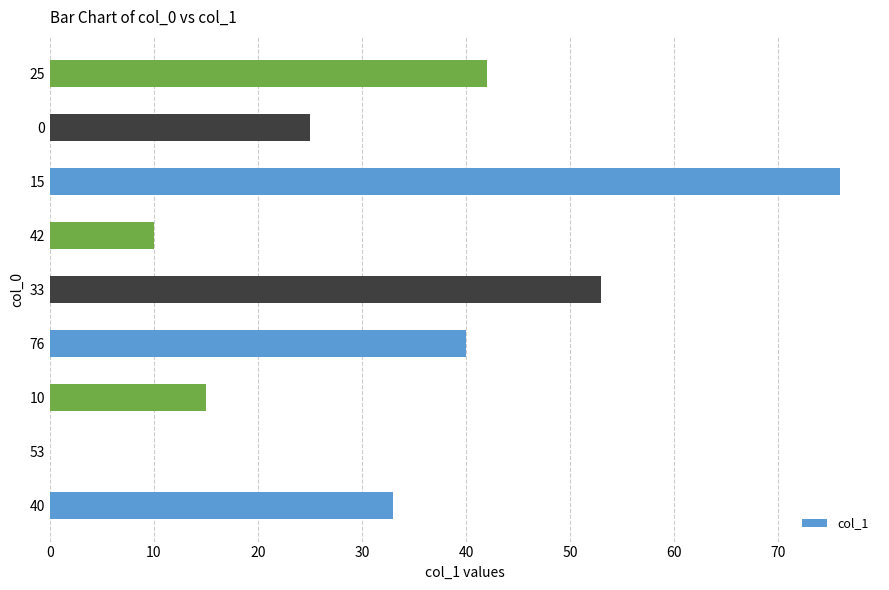

What is the change in value from 33 to 42?

-43